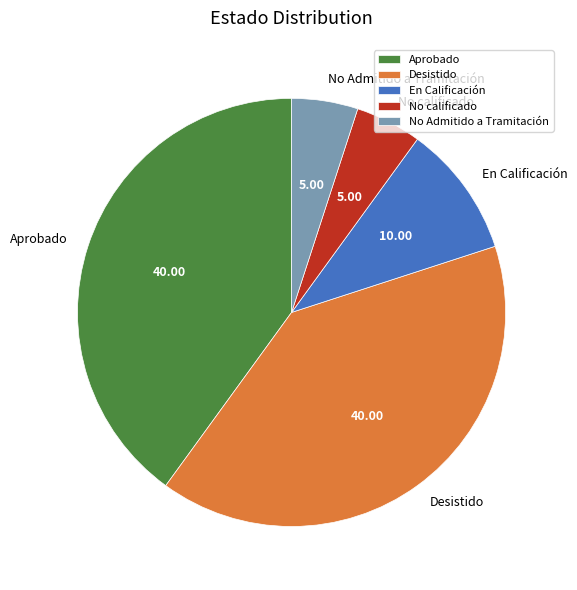

Is there any slice that represents more than half of the pie?

No